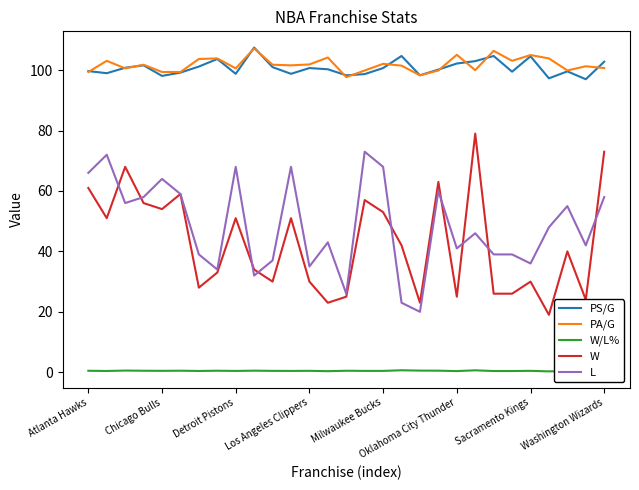

True or false: PA/G and L cross at least once.

False